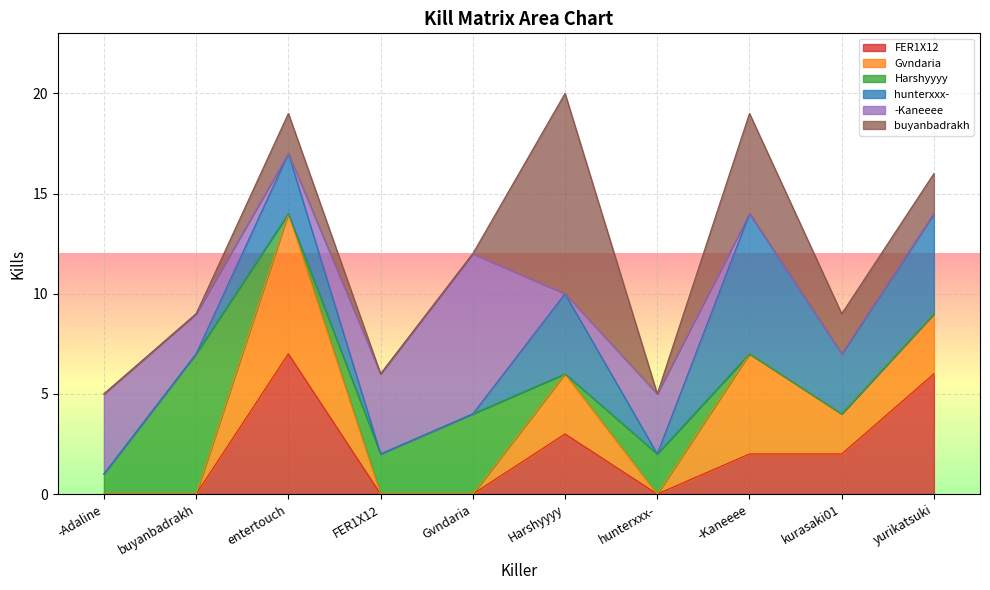

What is the difference between the buyanbadrakh values at kurasaki01 and FER1X12?

2